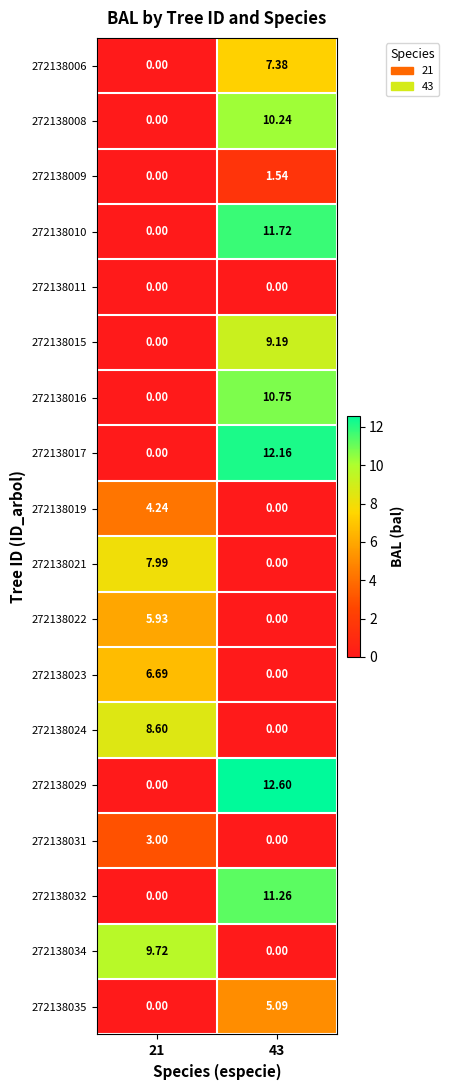

Is the value of 272138019 at 21 greater than the value of 272138017 at 43?

No